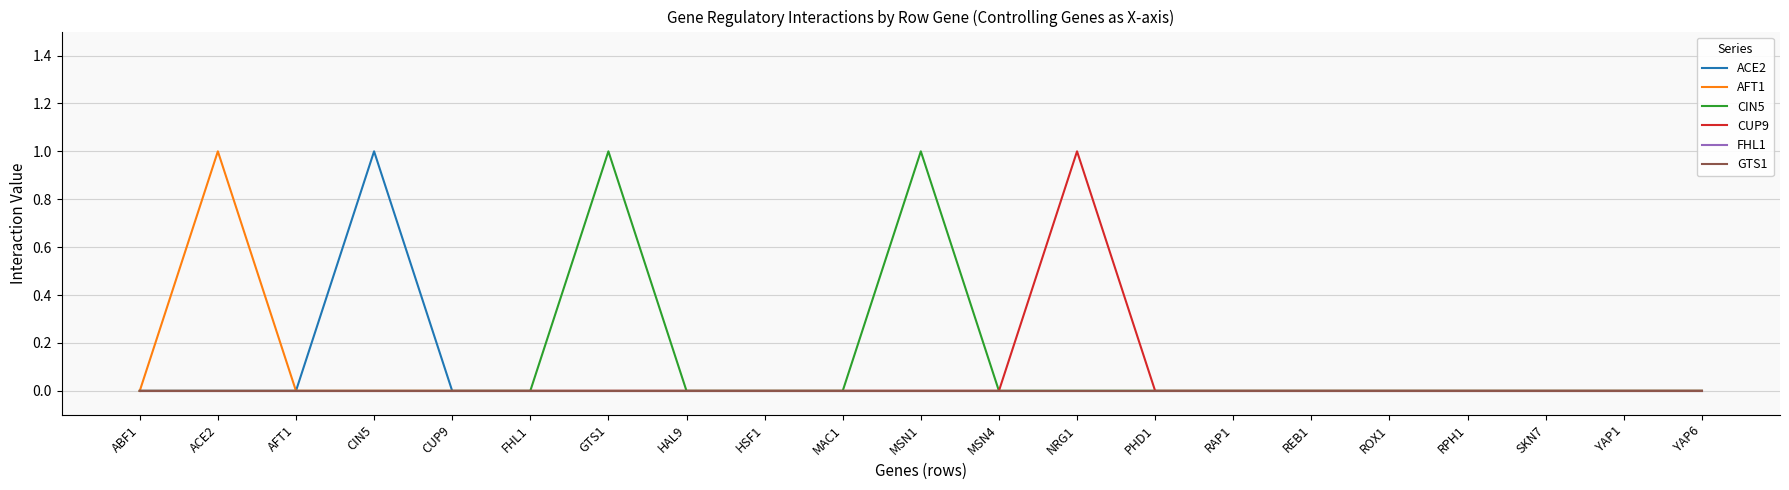

Does the chart display data point markers on the line(s)?

No